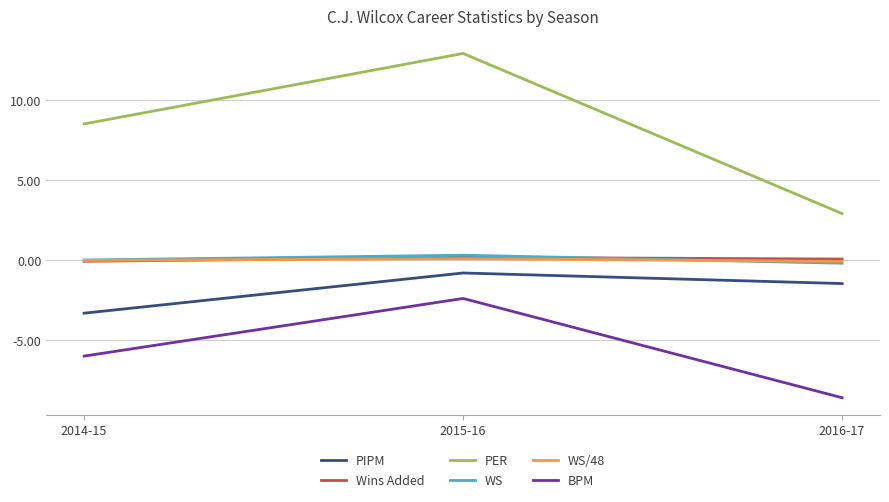

At which category is the sum across all series the highest?

2015-16